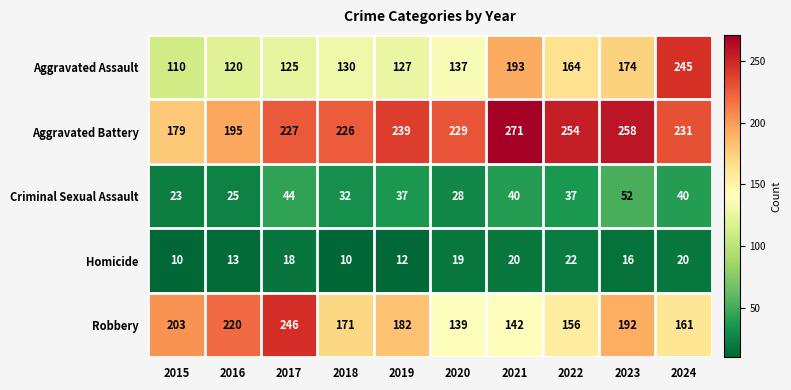

At 2020, list the series in order from largest to smallest.

Aggravated Battery, Robbery, Aggravated Assault, Criminal Sexual Assault, Homicide